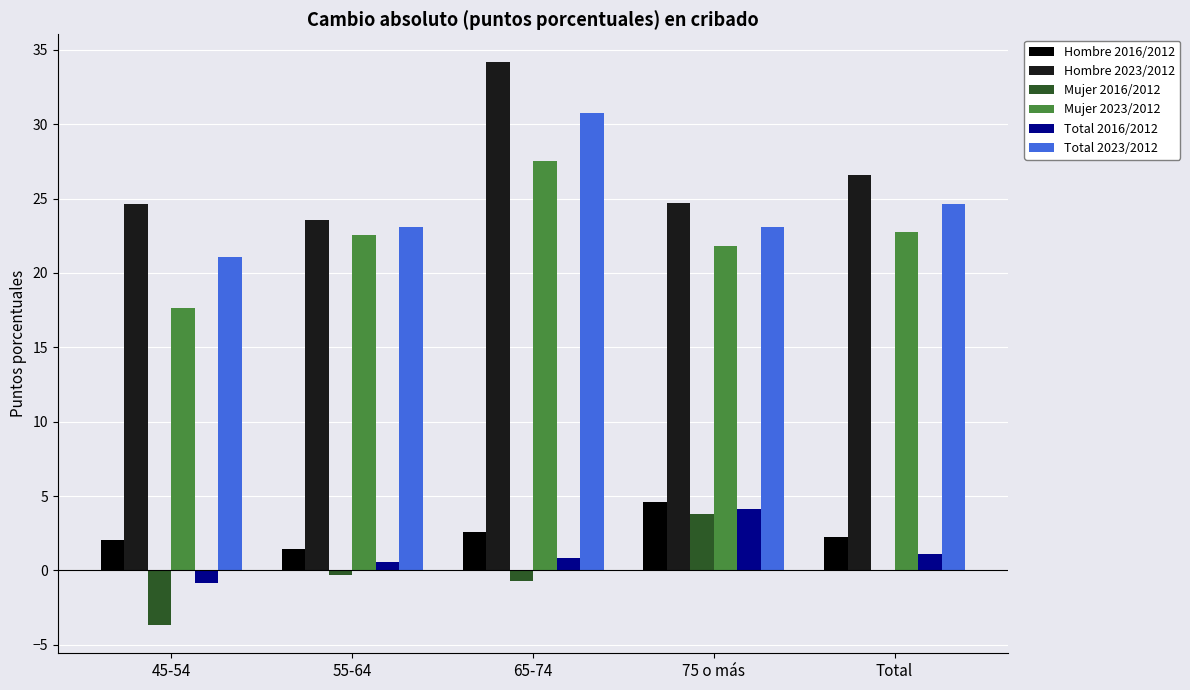

What is the greatest value displayed?

34.2